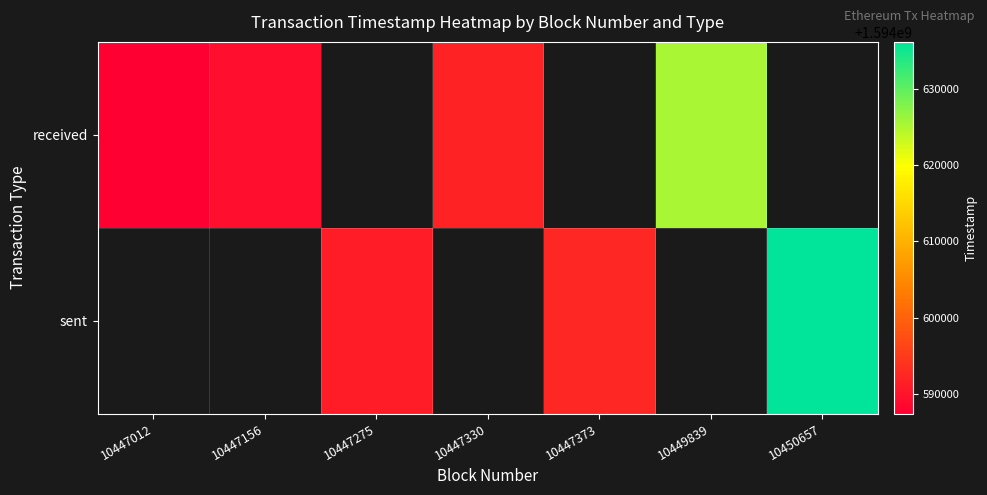

What is the difference between the sent values at 10450657 and 10447373?

43645.0